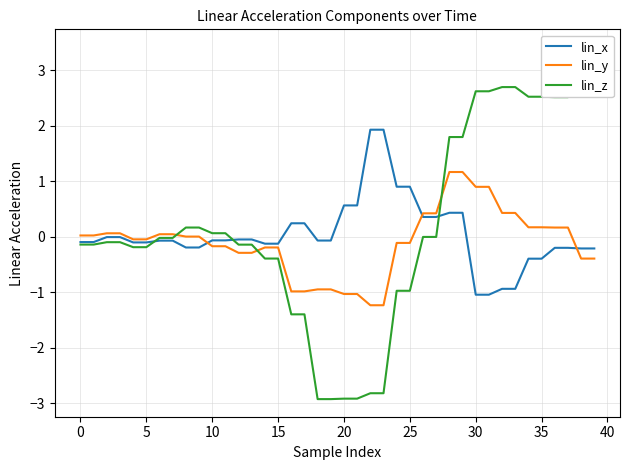

What is the total value across all series at 18?

-3.9